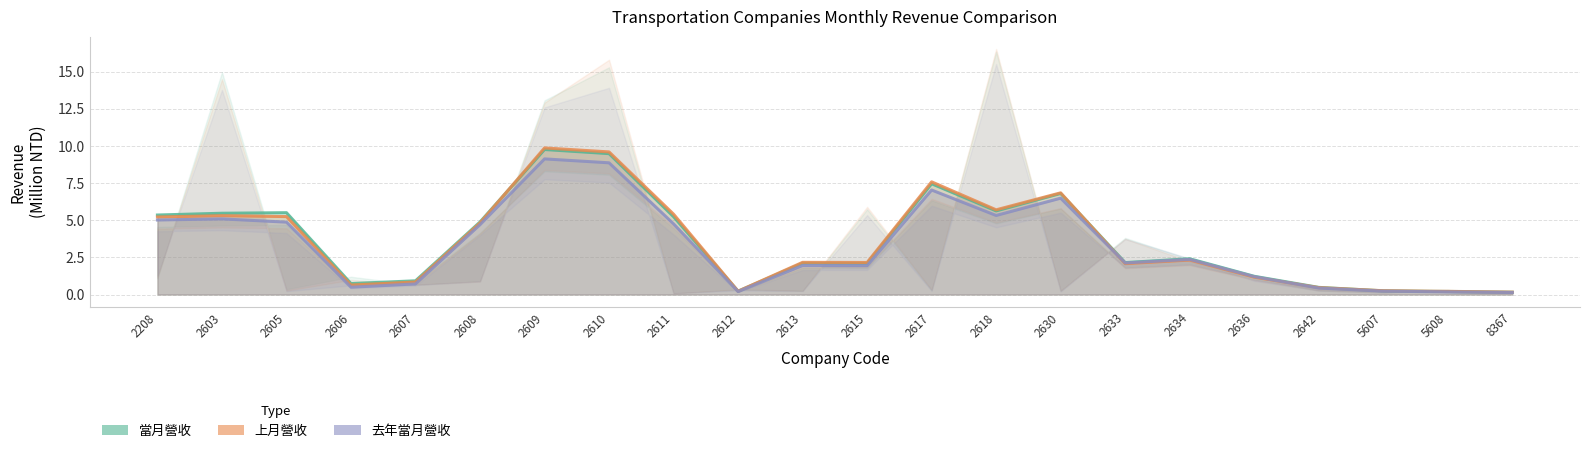

What is the value of the 上月營收 point at the 11th from the left?

2.2